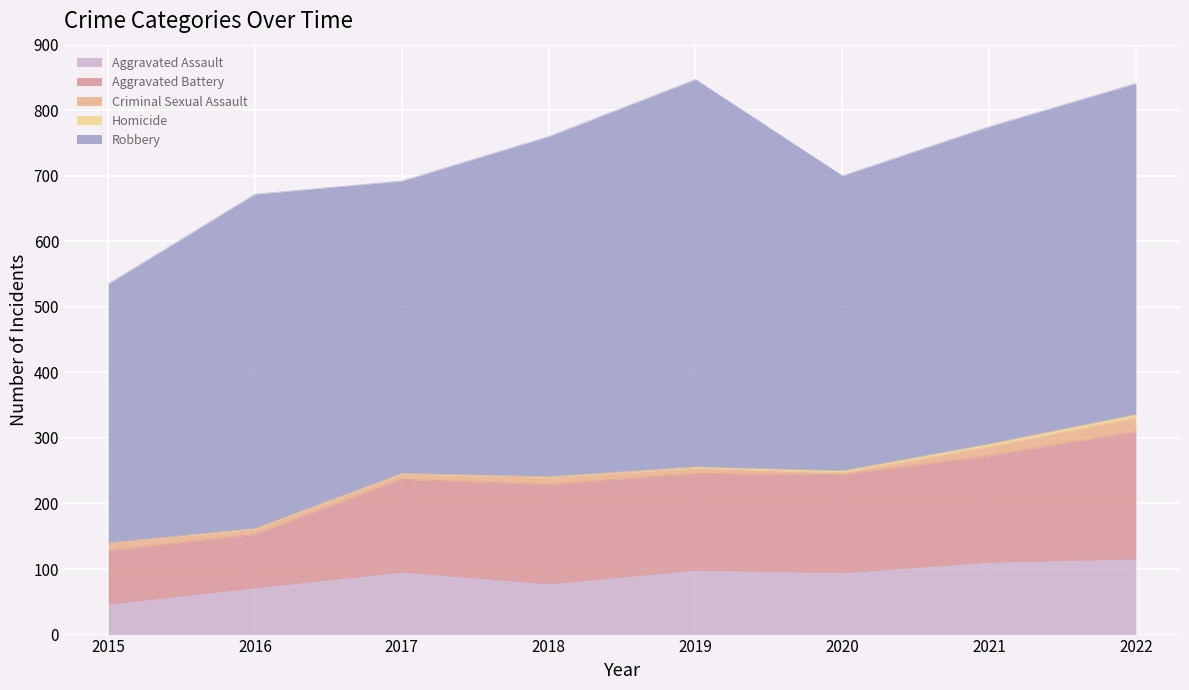

At which label does Robbery first exceed 505?

2016